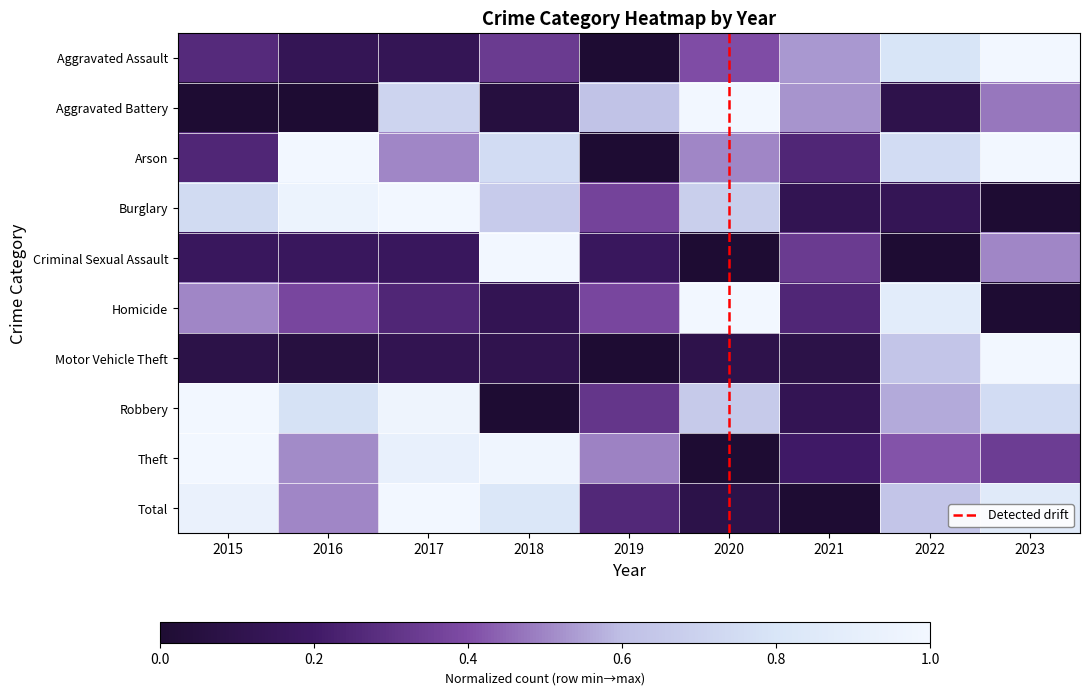

Reading right to left, extract all data points from this chart.

Aggravated Assault: 1.0	0.8	0.5	0.4	0.0	0.3	0.1	0.1	0.3
Aggravated Battery: 0.5	0.1	0.5	1.0	0.6	0.0	0.7	0.0	0.0
Arson: 1.0	0.8	0.2	0.5	0.0	0.8	0.5	1.0	0.2
Burglary: 0.0	0.1	0.1	0.7	0.4	0.7	1.0	1.0	0.7
Criminal Sexual Assault: 0.5	0.0	0.3	0.0	0.2	1.0	0.2	0.2	0.2
Homicide: 0.0	0.9	0.2	1.0	0.4	0.1	0.2	0.4	0.5
Motor Vehicle Theft: 1.0	0.6	0.1	0.1	0.0	0.1	0.1	0.1	0.1
Robbery: 0.8	0.6	0.1	0.7	0.3	0.0	1.0	0.8	1.0
Theft: 0.3	0.4	0.2	0.0	0.5	1.0	0.9	0.5	1.0
Total: 0.9	0.6	0.0	0.1	0.3	0.8	1.0	0.5	0.9